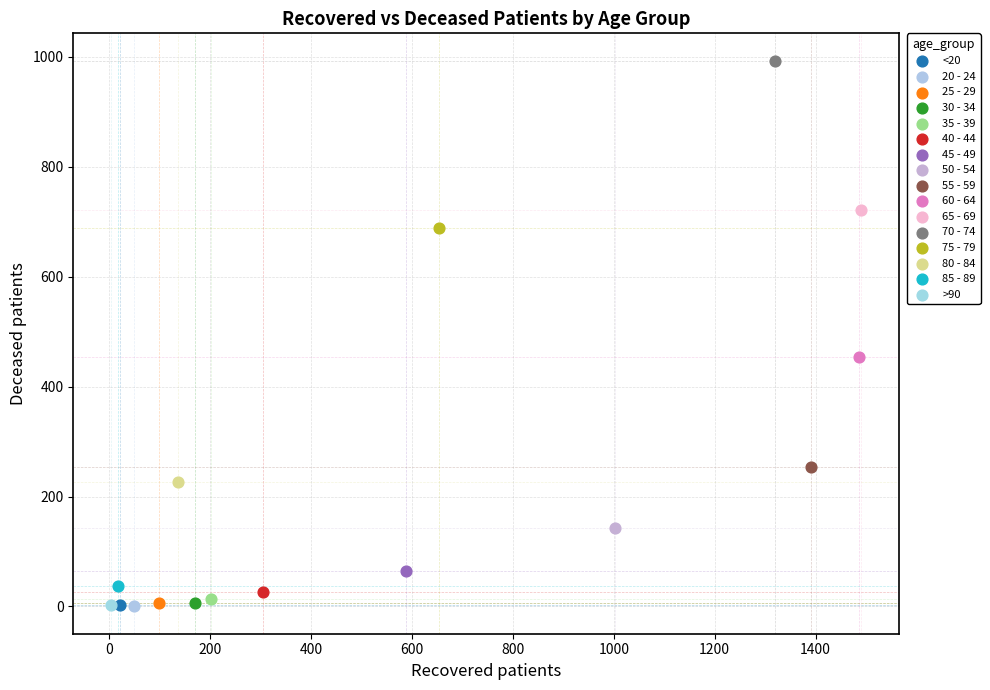

What are all the series names shown in the legend?

<20, 20 - 24, 25 - 29, 30 - 34, 35 - 39, 40 - 44, 45 - 49, 50 - 54, 55 - 59, 60 - 64, 65 - 69, 70 - 74, 75 - 79, 80 - 84, 85 - 89, >90